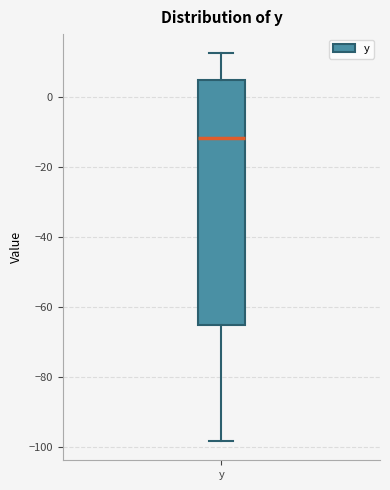

Where does the lower whisker of the box for y end on the y-axis? The values are not printed on the chart, so give them approximately, as read against the axis.

-98